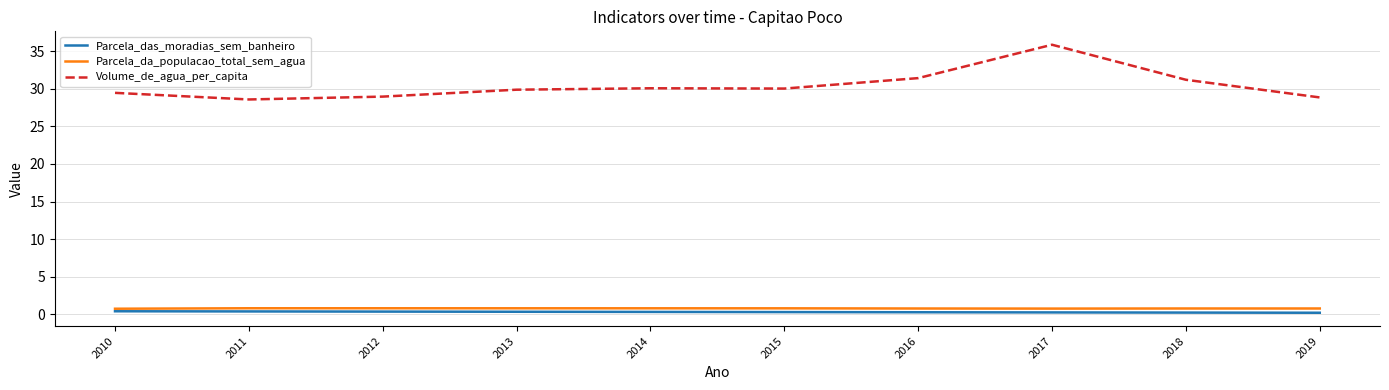

True or false: Parcela_das_moradias_sem_banheiro and Volume_de_agua_per_capita intersect in this chart.

False